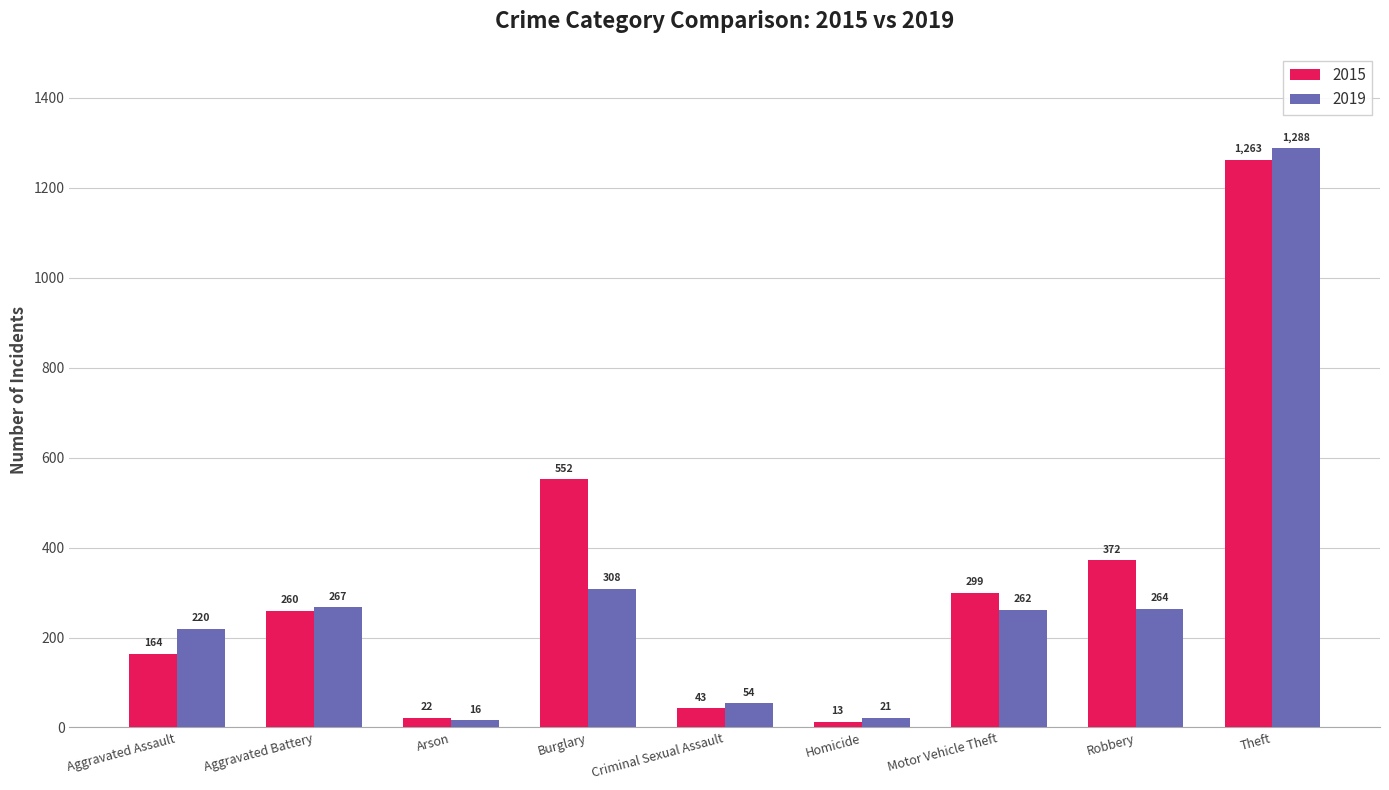

Reading right to left, transcribe all the data shown in this chart.

2015: Theft=1263	Robbery=372	Motor Vehicle Theft=299	Homicide=13	Criminal Sexual Assault=43	Burglary=552	Arson=22	Aggravated Battery=260	Aggravated Assault=164
2019: Theft=1288	Robbery=264	Motor Vehicle Theft=262	Homicide=21	Criminal Sexual Assault=54	Burglary=308	Arson=16	Aggravated Battery=267	Aggravated Assault=220